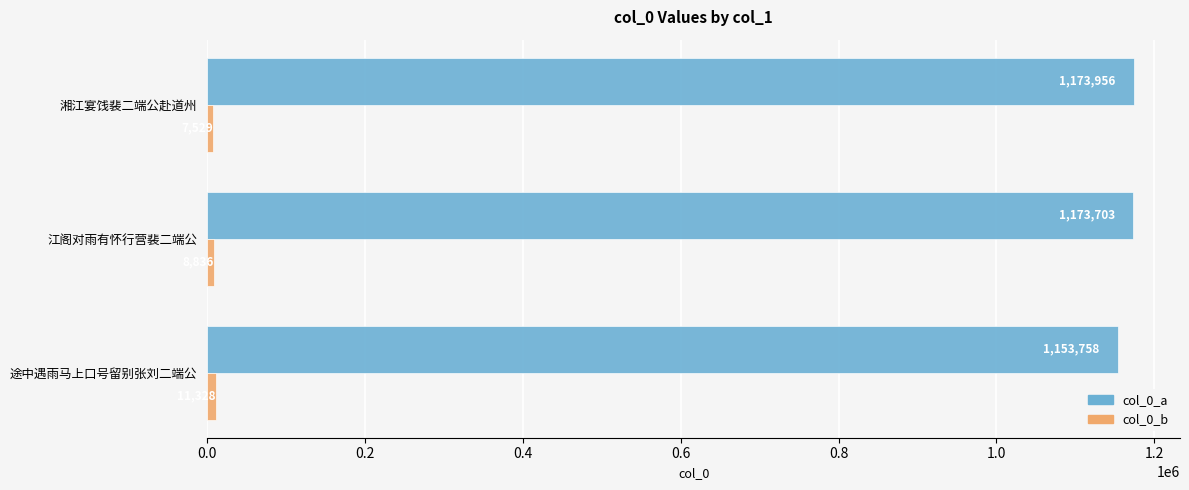

List the labels in order of col_0_a value, smallest first.

途中遇雨马上口号留别张刘二端公, 江阁对雨有怀行营裴二端公, 湘江宴饯裴二端公赴道州